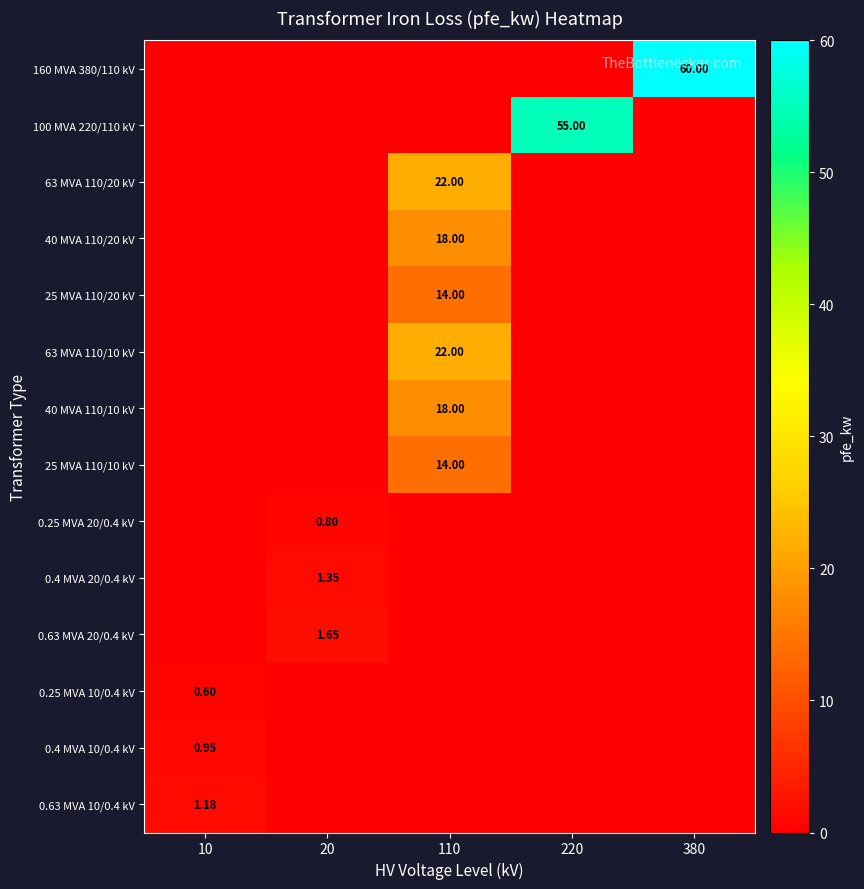

Is the value of 25 MVA 110/20 kV at 20 greater than the value of 0.63 MVA 10/0.4 kV at 20?

No